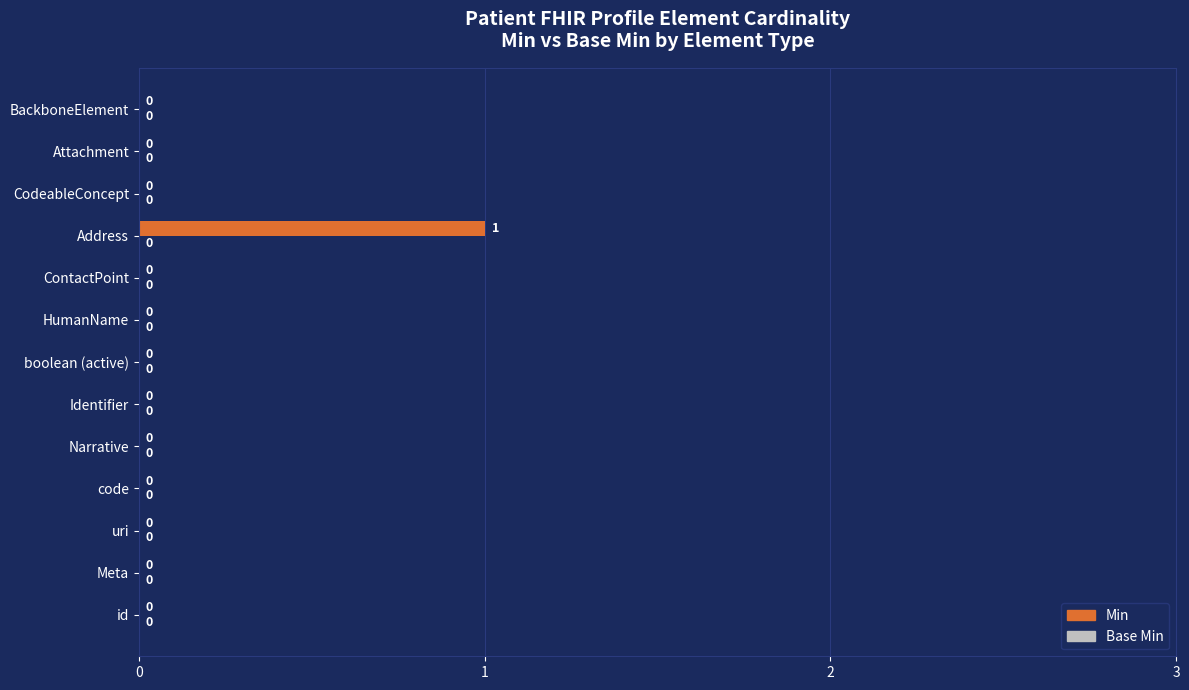

Which label corresponds to the largest value in the chart?

Address